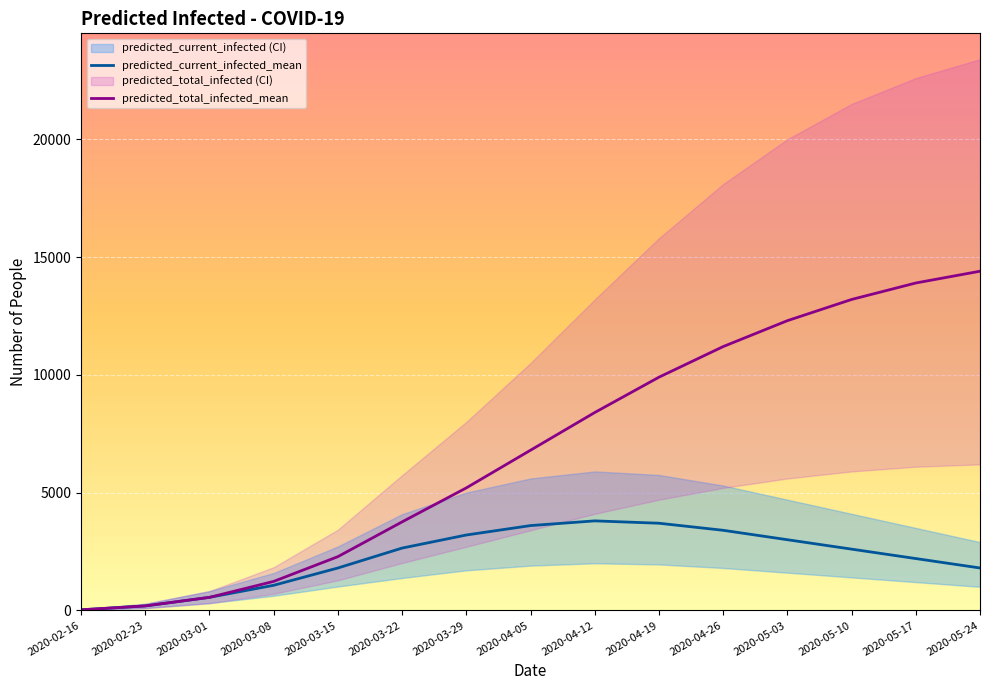

The predicted_current_infected_mean series shows 24 at 2020-02-16. True or false?

True